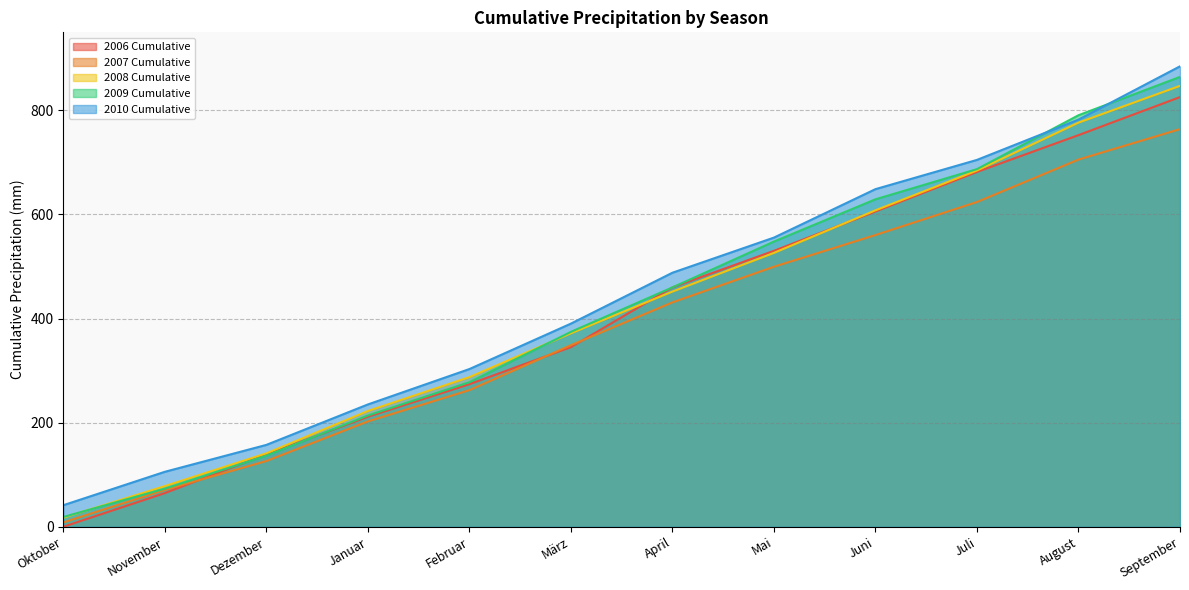

At which label does 2010 Cumulative reach its peak?

September